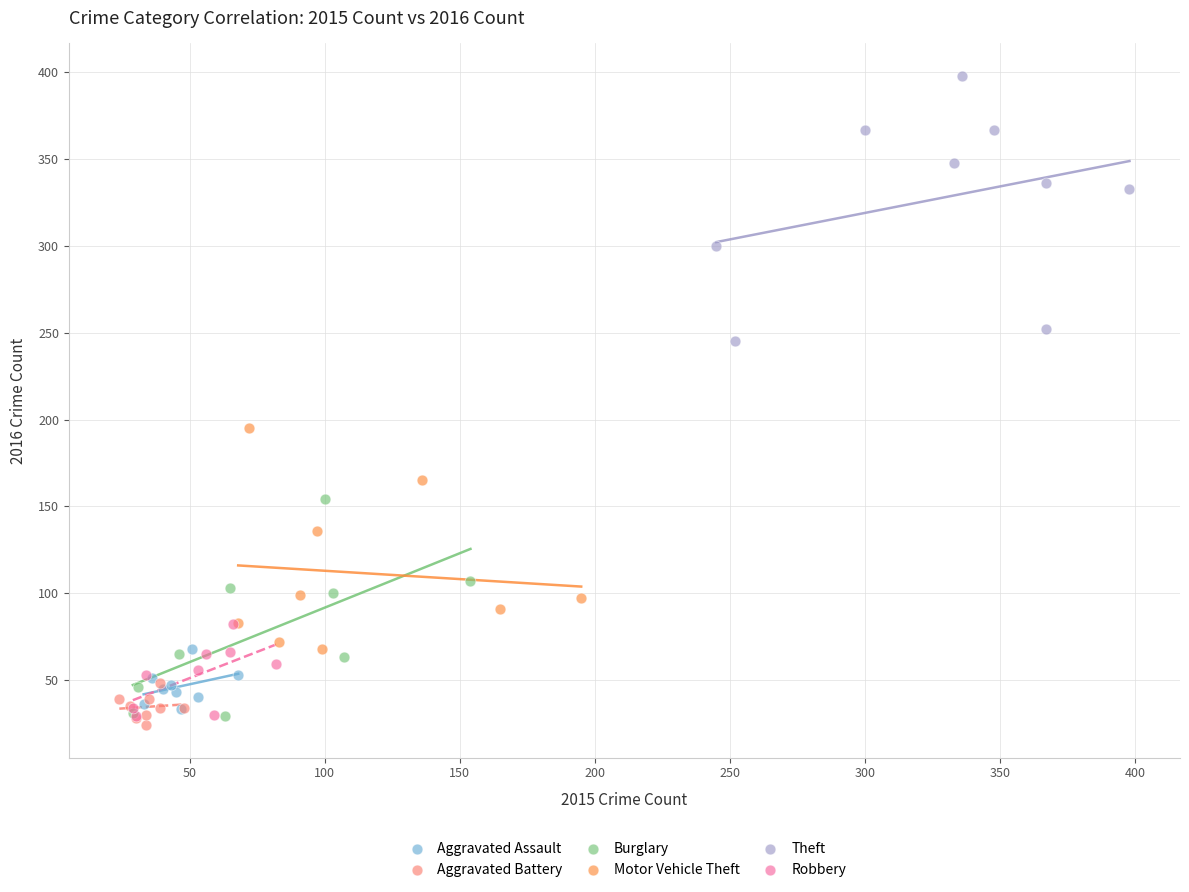

Which series has the widest spread of Y values?

Theft